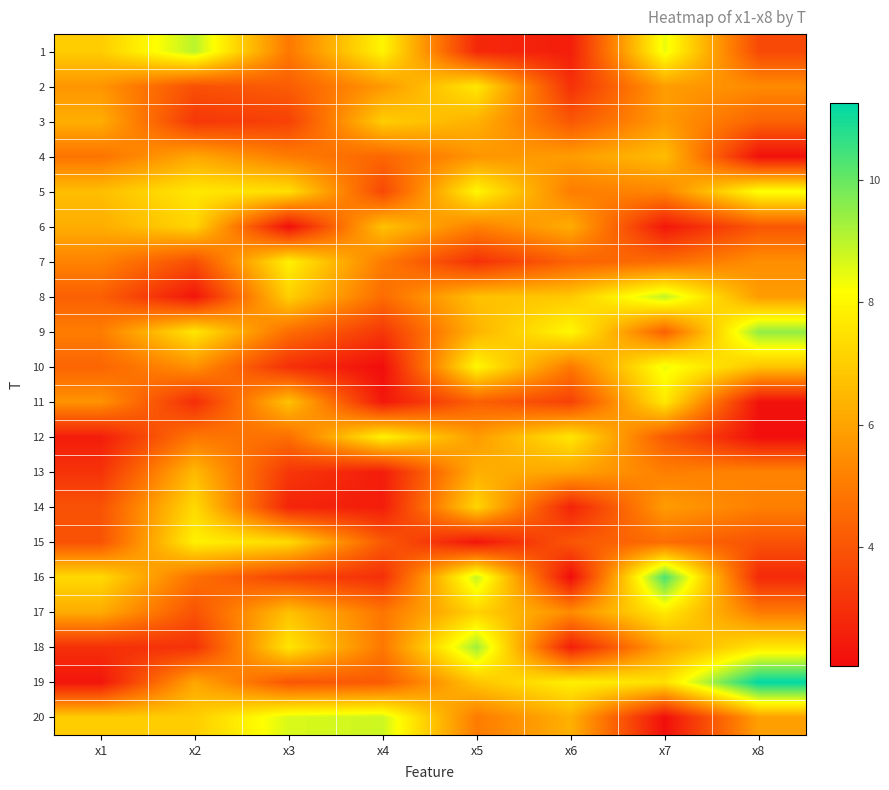

What is the greatest value displayed?

11.3